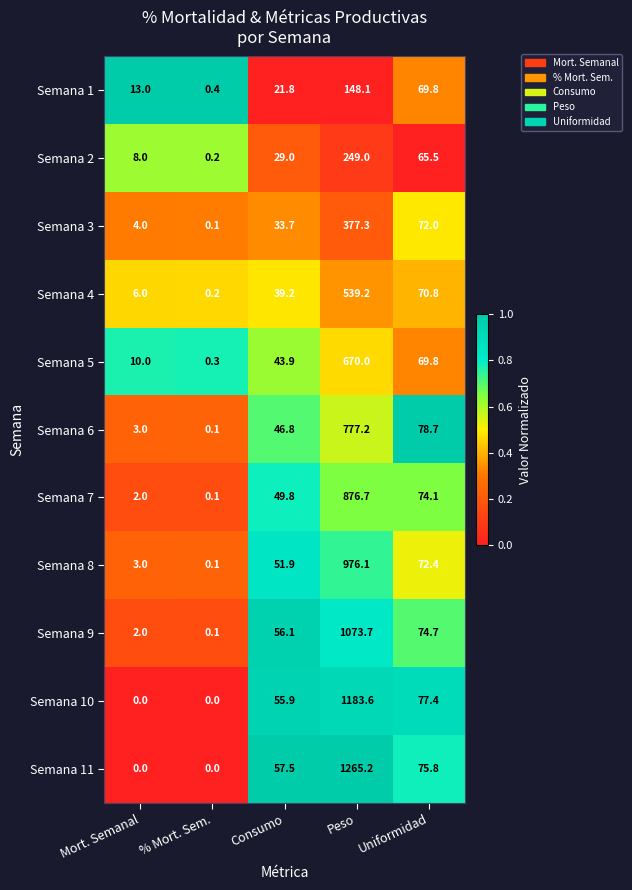

What is the greatest value displayed?

1265.2